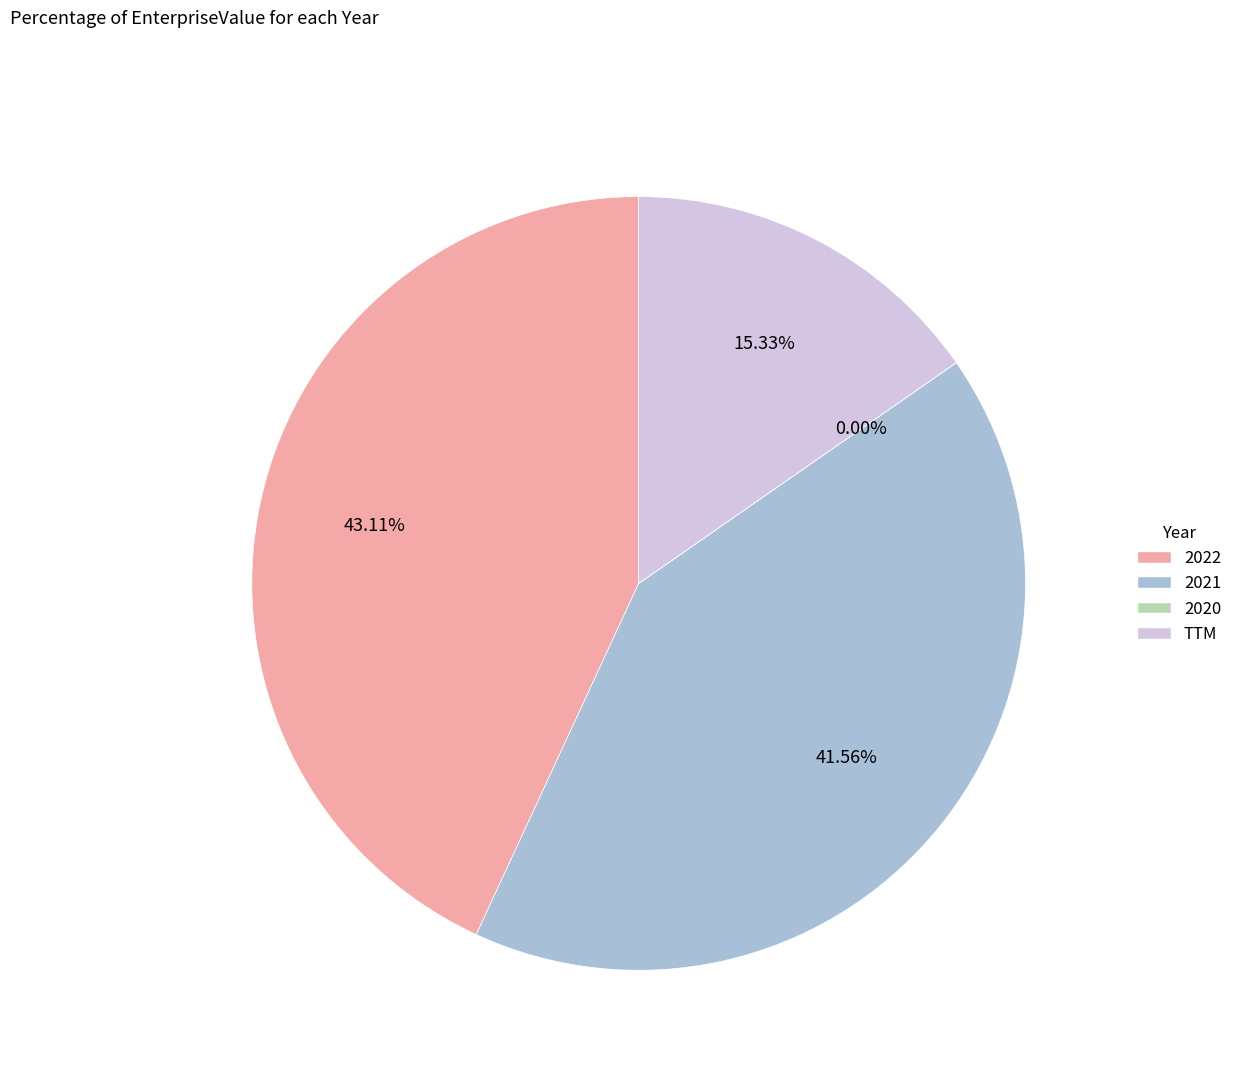

What percentage is the TTM slice, to the nearest percent?

15%